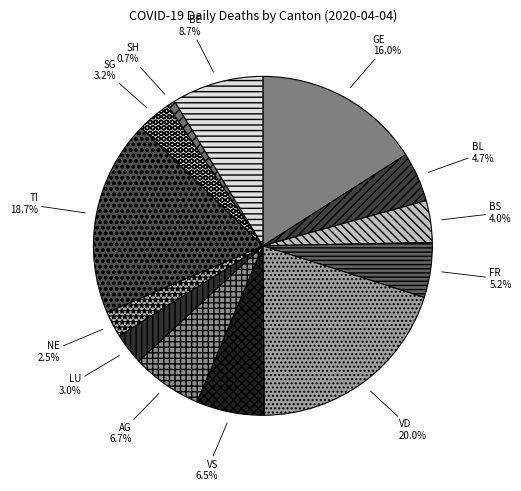

Combined, do BS and TI account for over 50%?

No